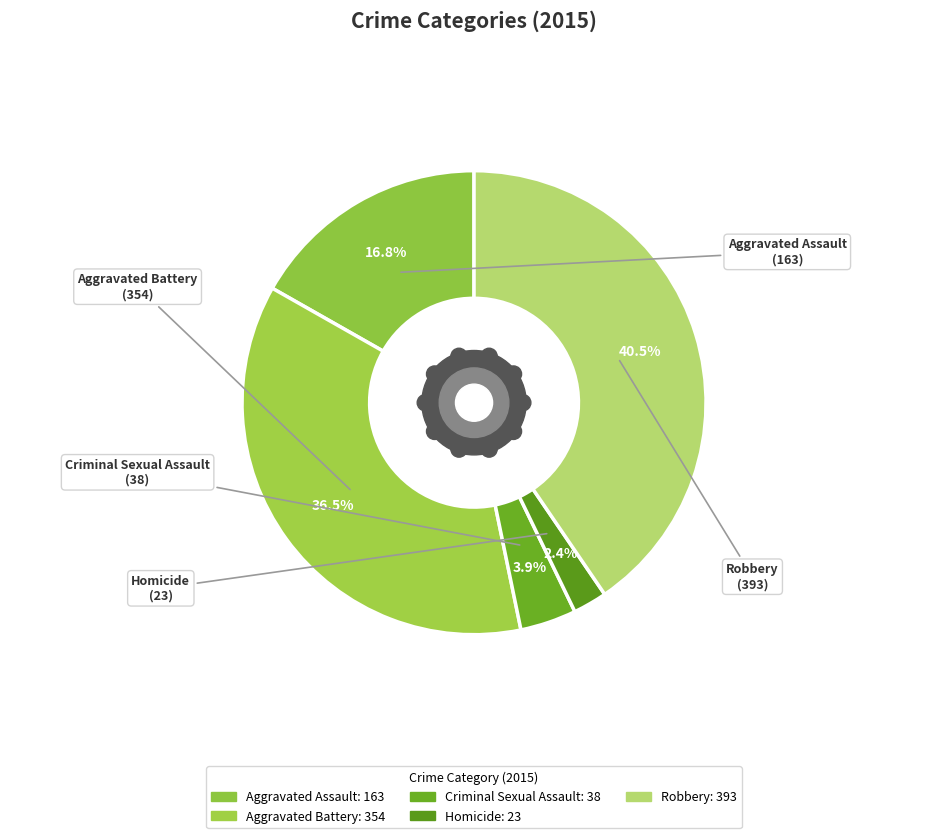

What is the total percentage of Criminal Sexual Assault and Aggravated Assault?

20.7%